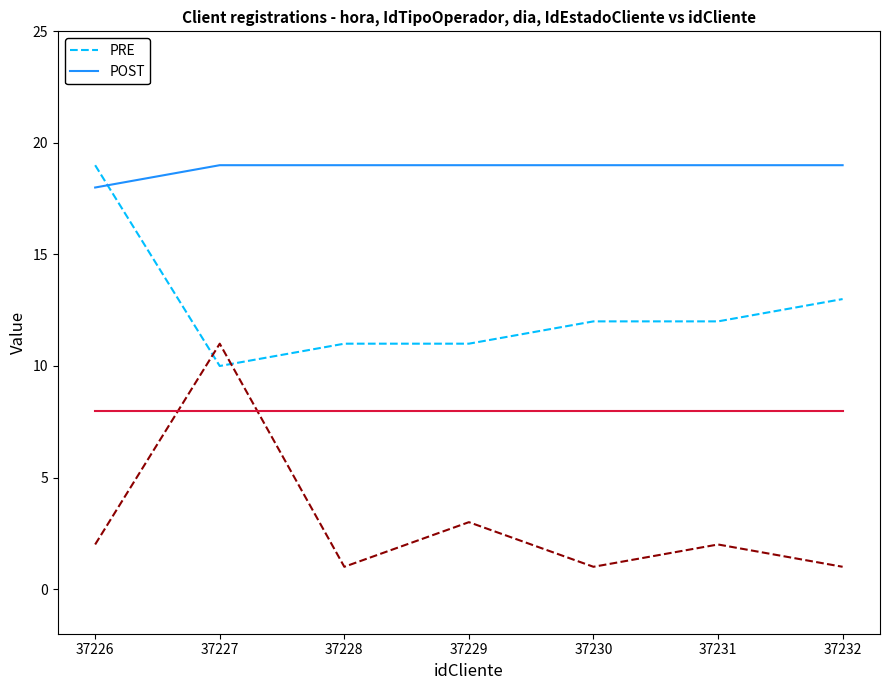

What is the spread (max minus min) of values at 37230?

18